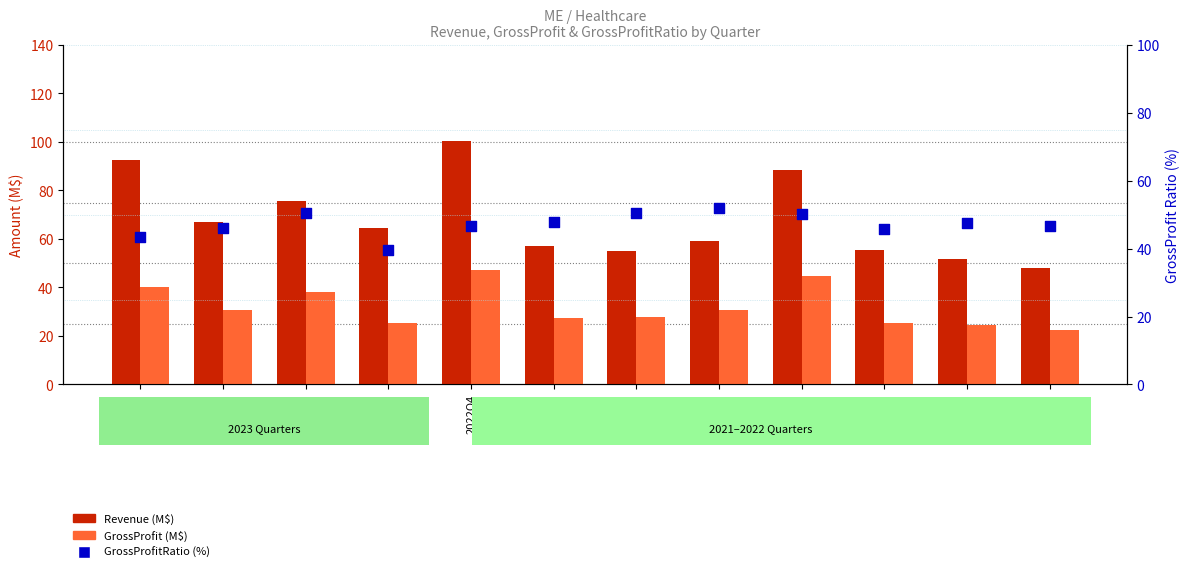

Which series has the widest spread of Y values?

Revenue (M$)